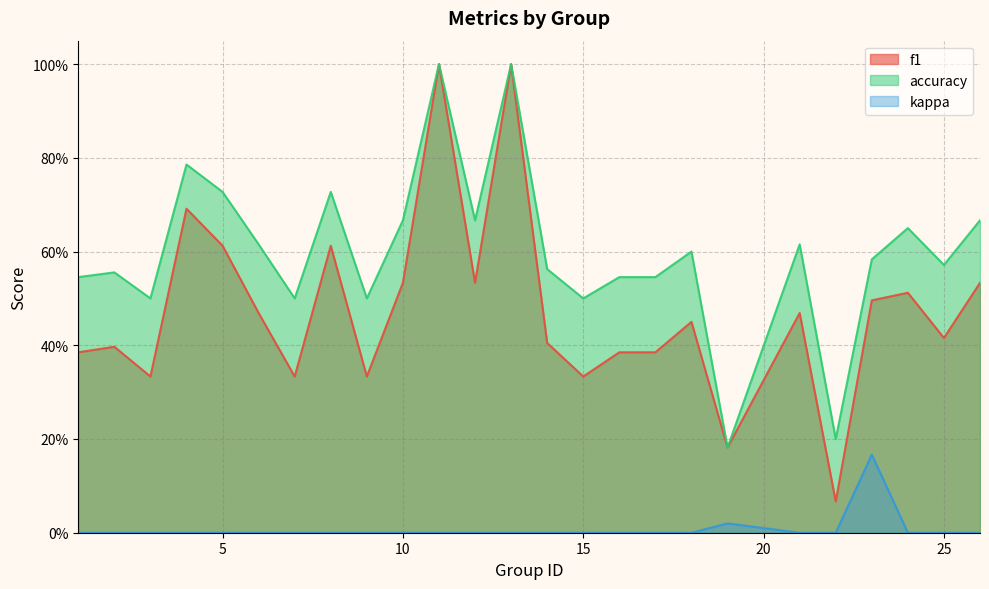

What is the value of the accuracy point at the 6th from the left?

0.6